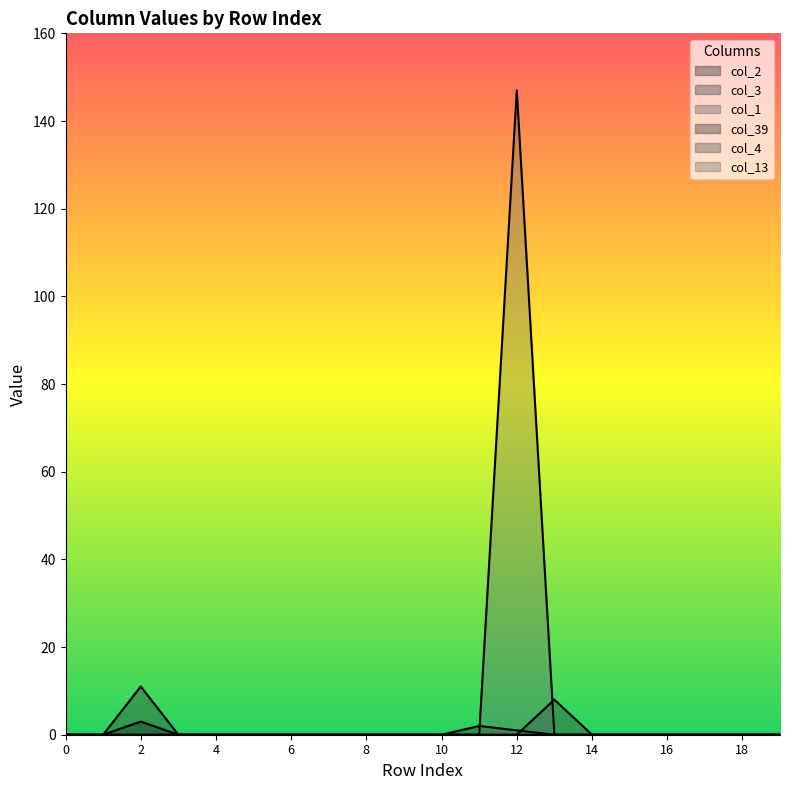

Reading left to right, extract all data points from this chart.

col_3: 0	0	11	0	0	0	0	0	0	0	0	0	0	8	0	0	0	0	0	0
col_39: 0	0	3	0	0	0	0	0	0	0	0	2	1	0	0	0	0	0	0	0
col_13: 0	0	0	0	0	0	0	0	0	0	0	0	147	0	0	0	0	0	0	0